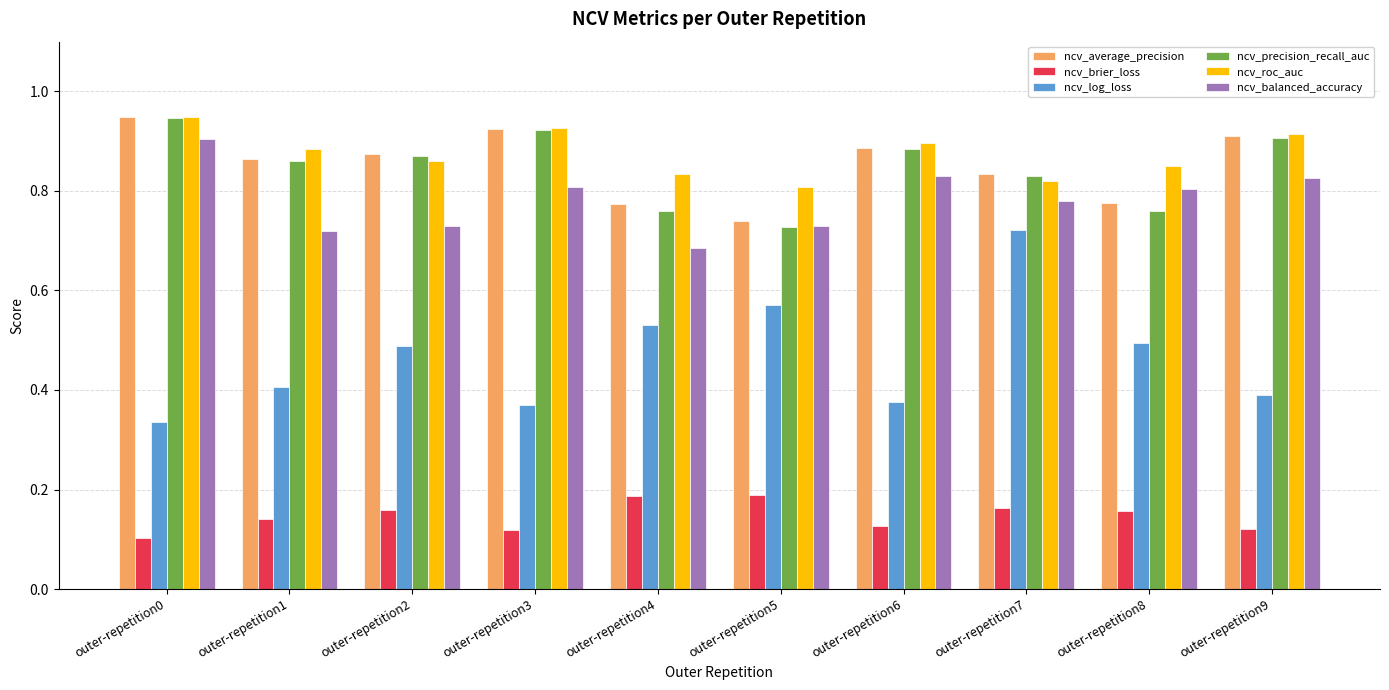

At which label is ncv_balanced_accuracy closest to 0?

outer-repetition4